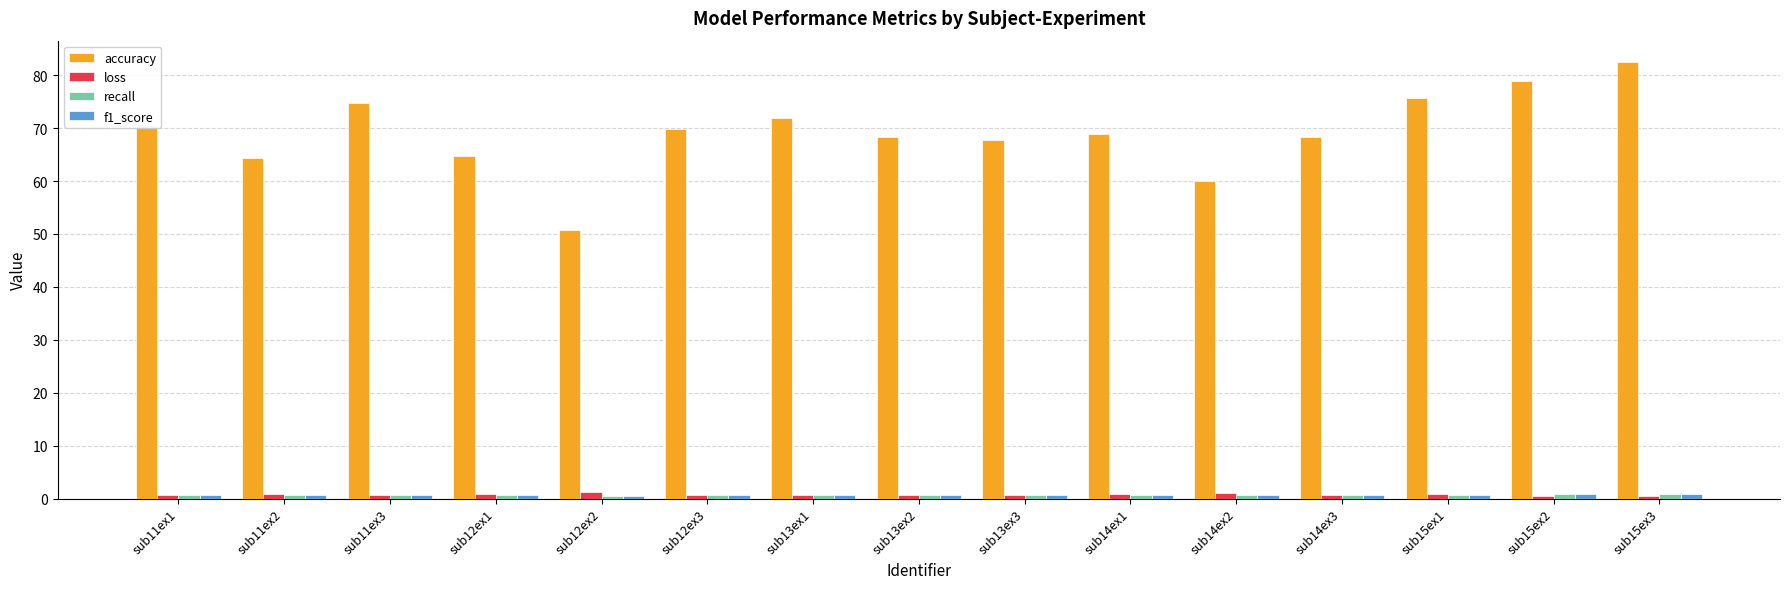

Which category has the highest value across all series?

sub15ex3